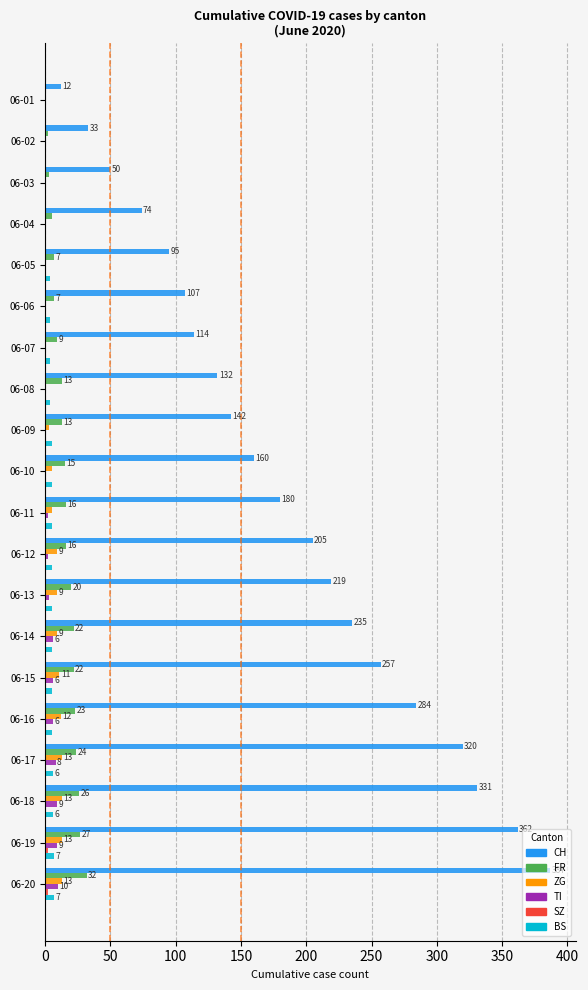

True or false: CH has a value of 205 at 06-12.

True